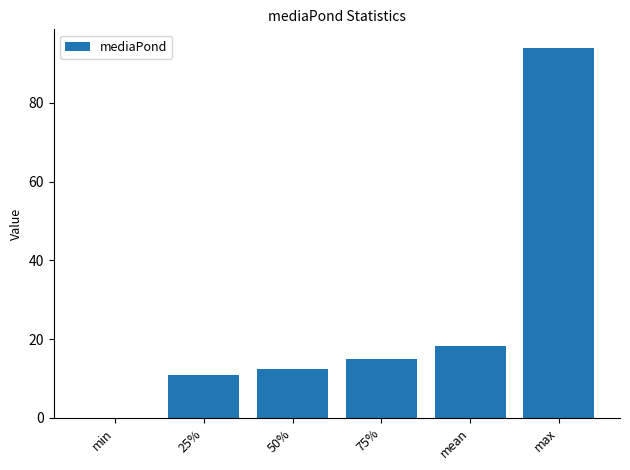

At which label is the value closest to 47?

mean